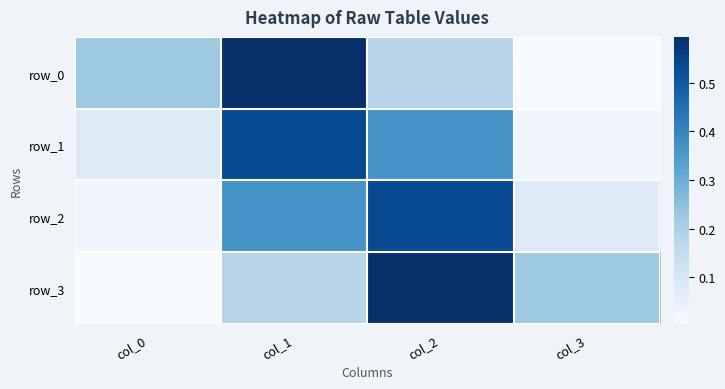

Which series changed the most between col_0 and col_3?

row_3